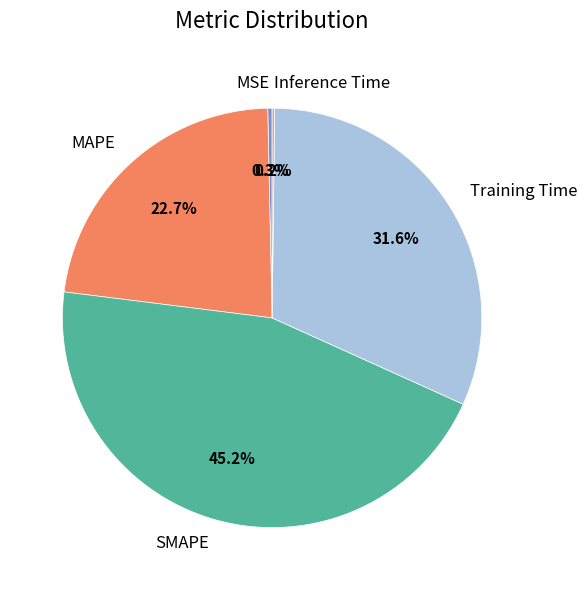

Which category has the biggest portion of the pie?

SMAPE